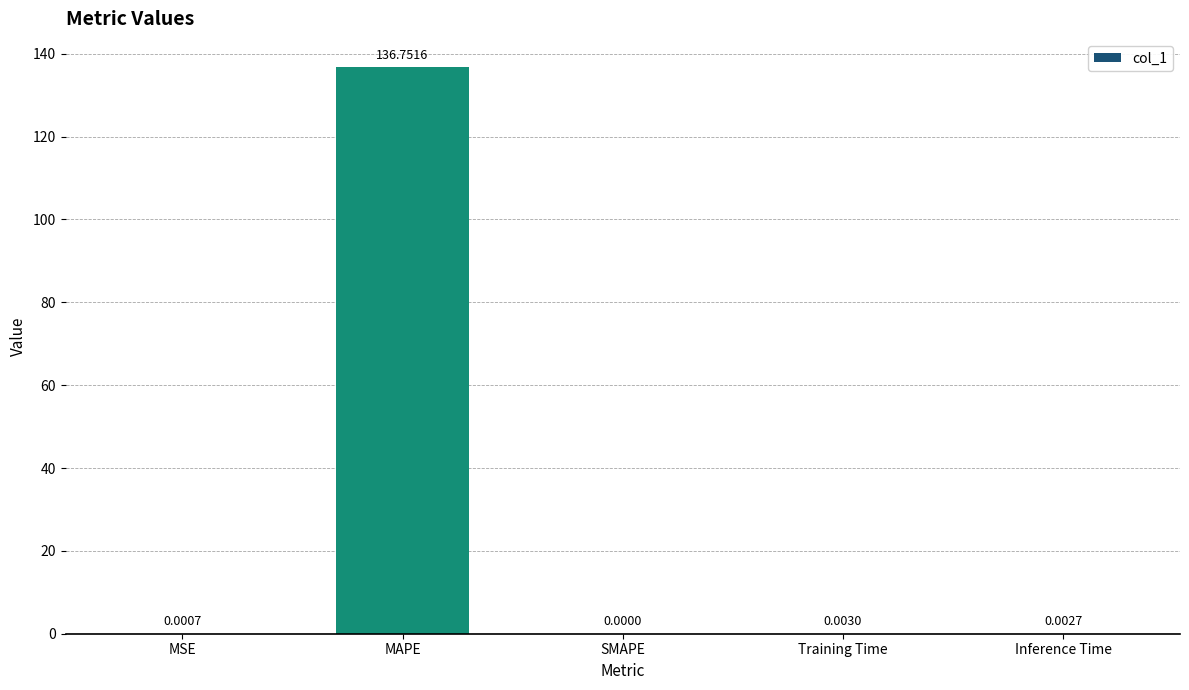

Where is the data nearest to the value 68?

Training Time